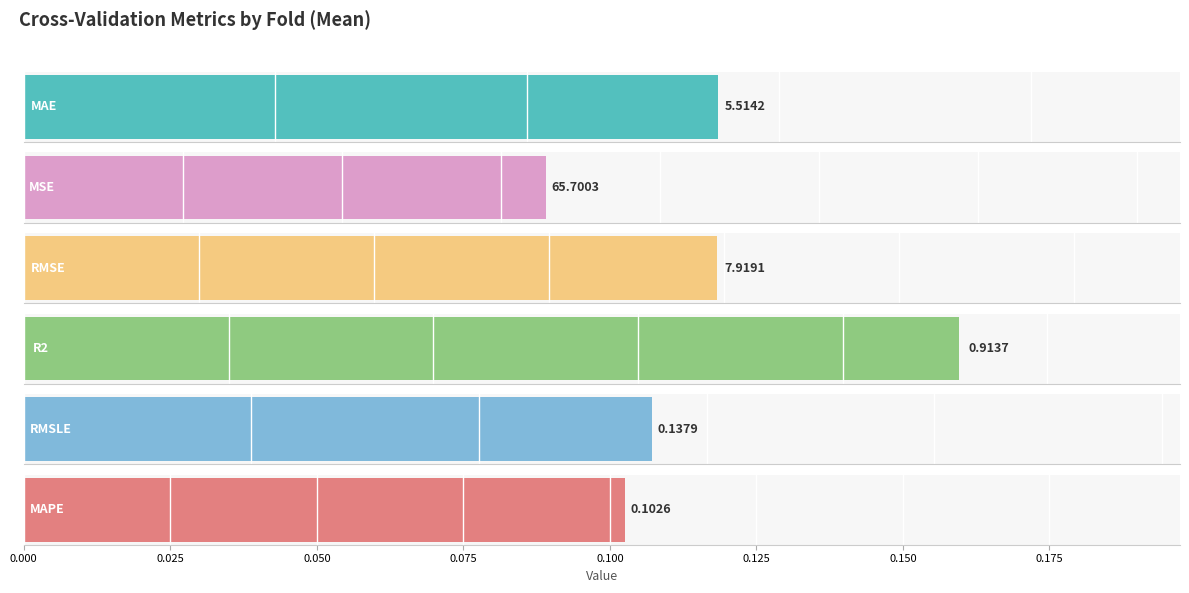

What is the difference between the highest and lowest values at Fold 2?

34.2